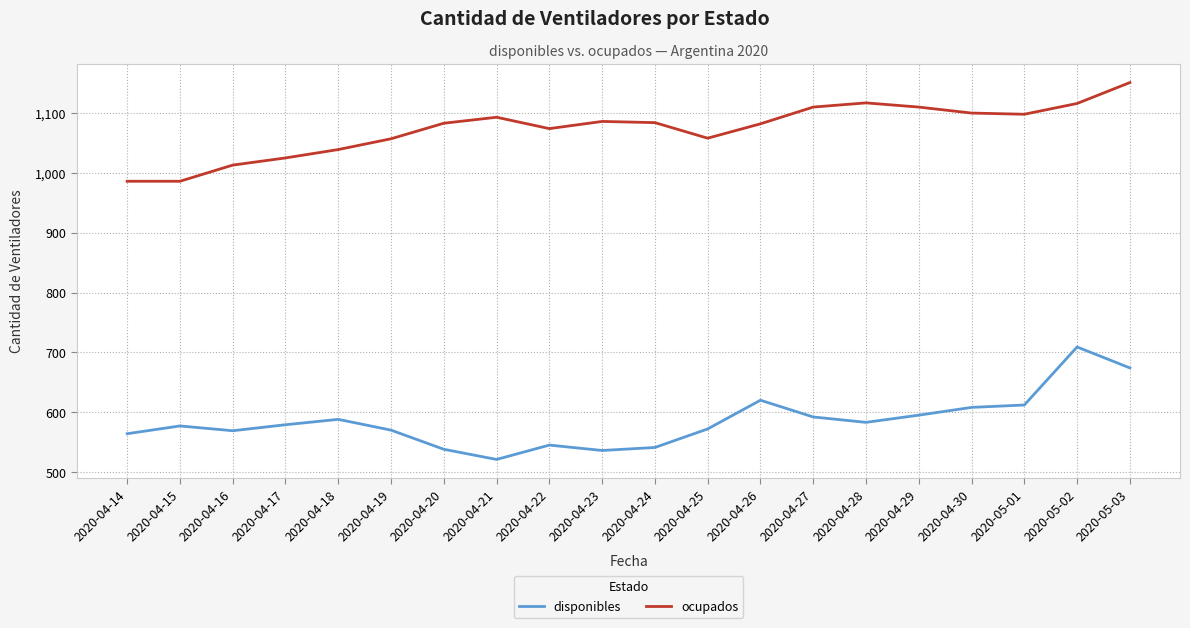

What are all the series names shown in the legend?

disponibles, ocupados